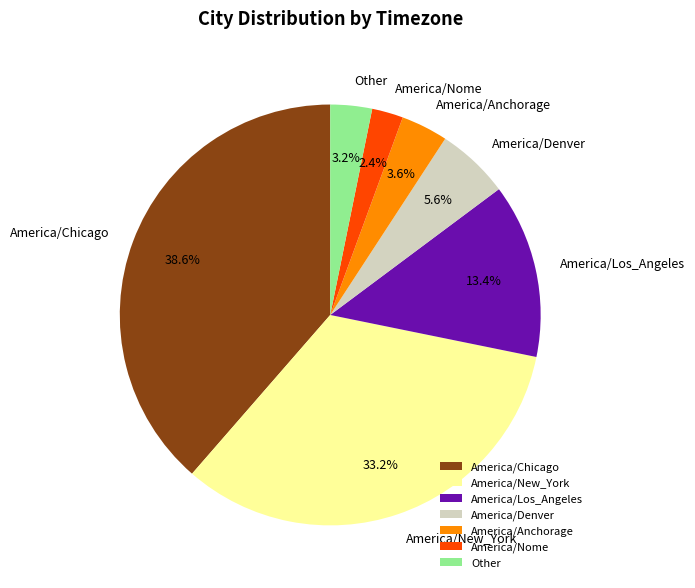

Which category has the smallest portion of the pie?

America/Nome